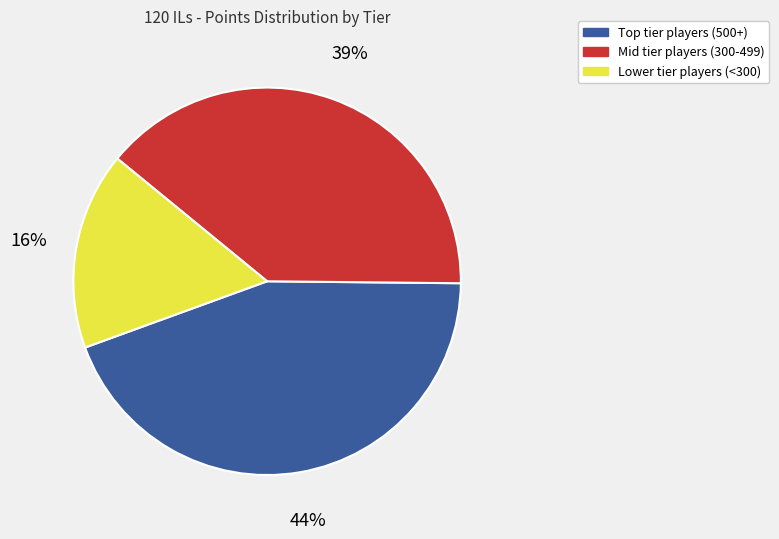

To the nearest percent, what is the difference between the largest and smallest slice percentages?

28%